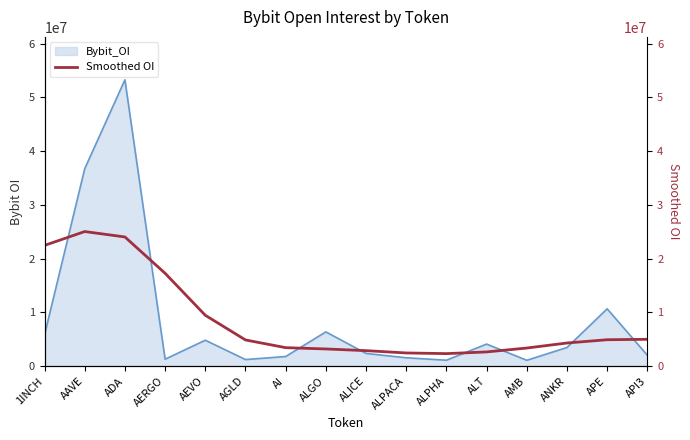

Where is the first local minimum?

ALPHA